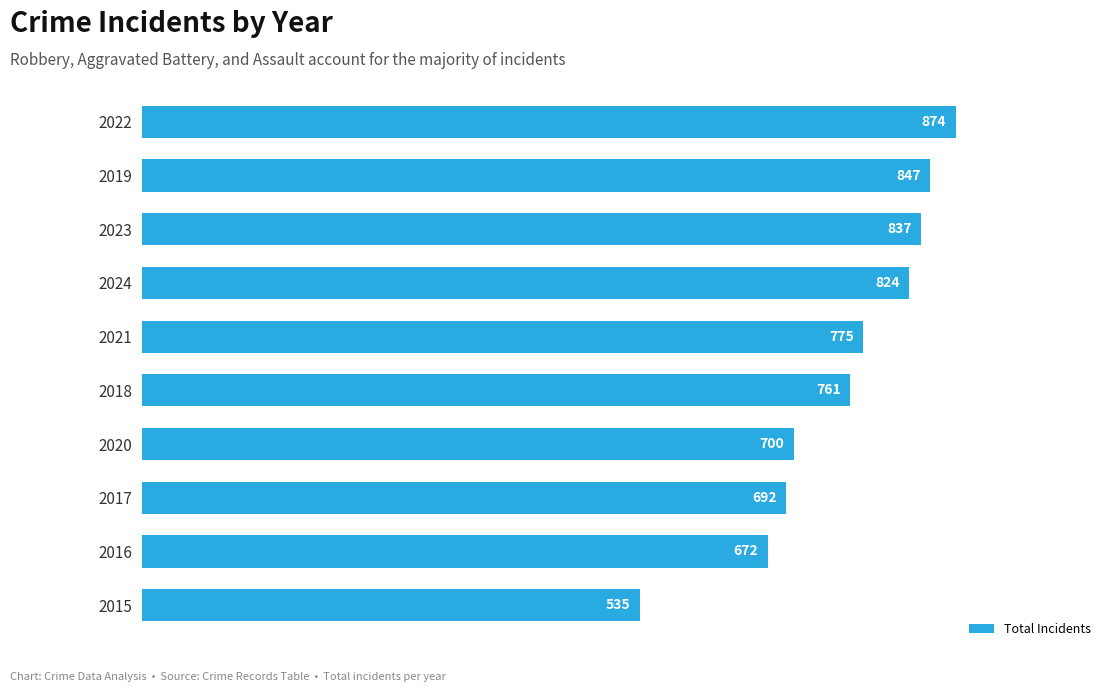

Where is the data nearest to the value 704?

2020